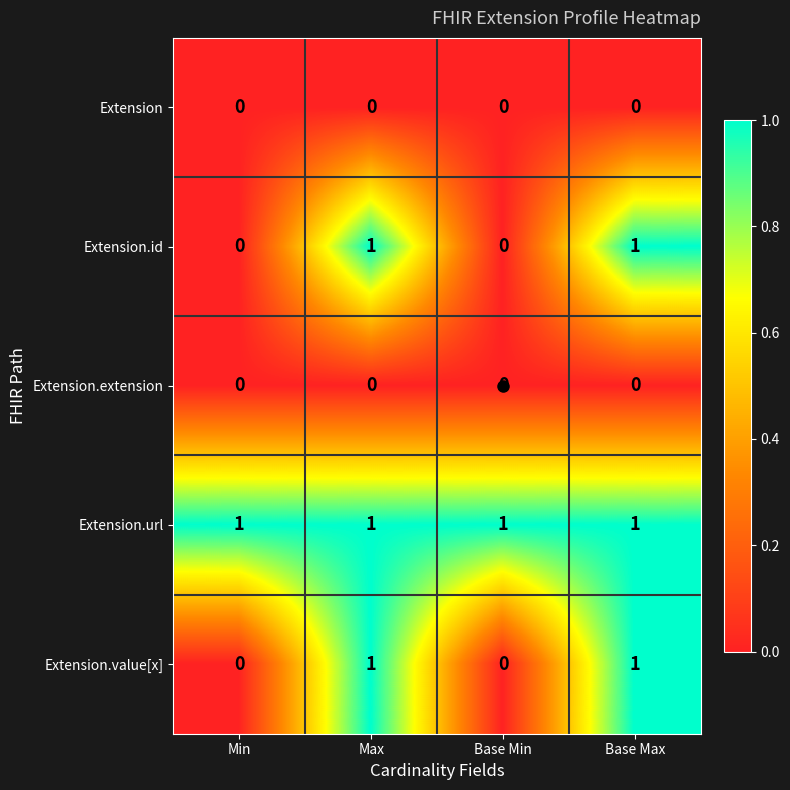

Which series has the largest total across all categories?

Extension.url